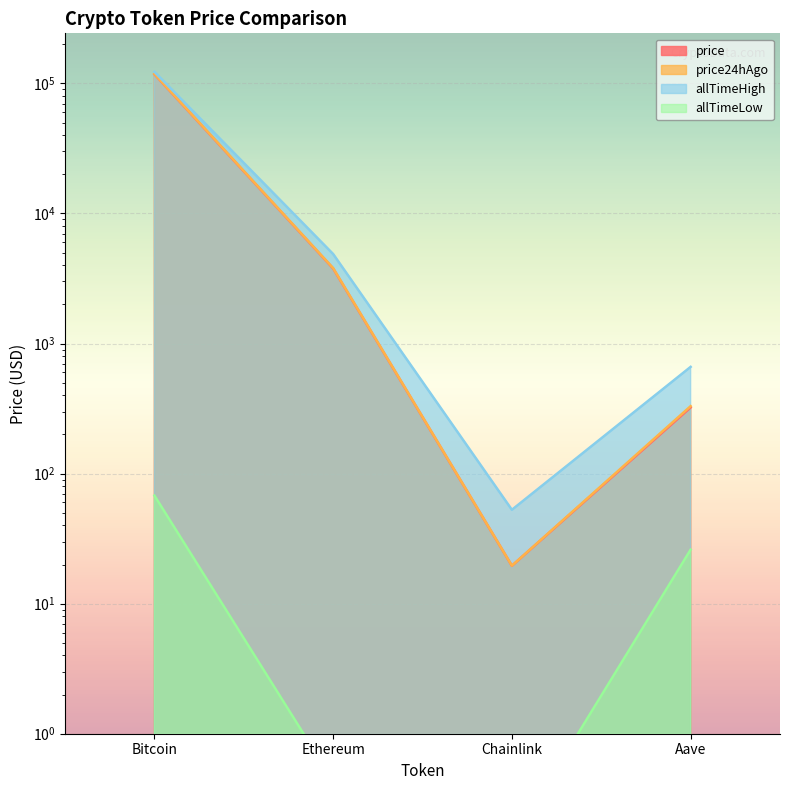

True or false: price has more than 2 interior local peaks.

False